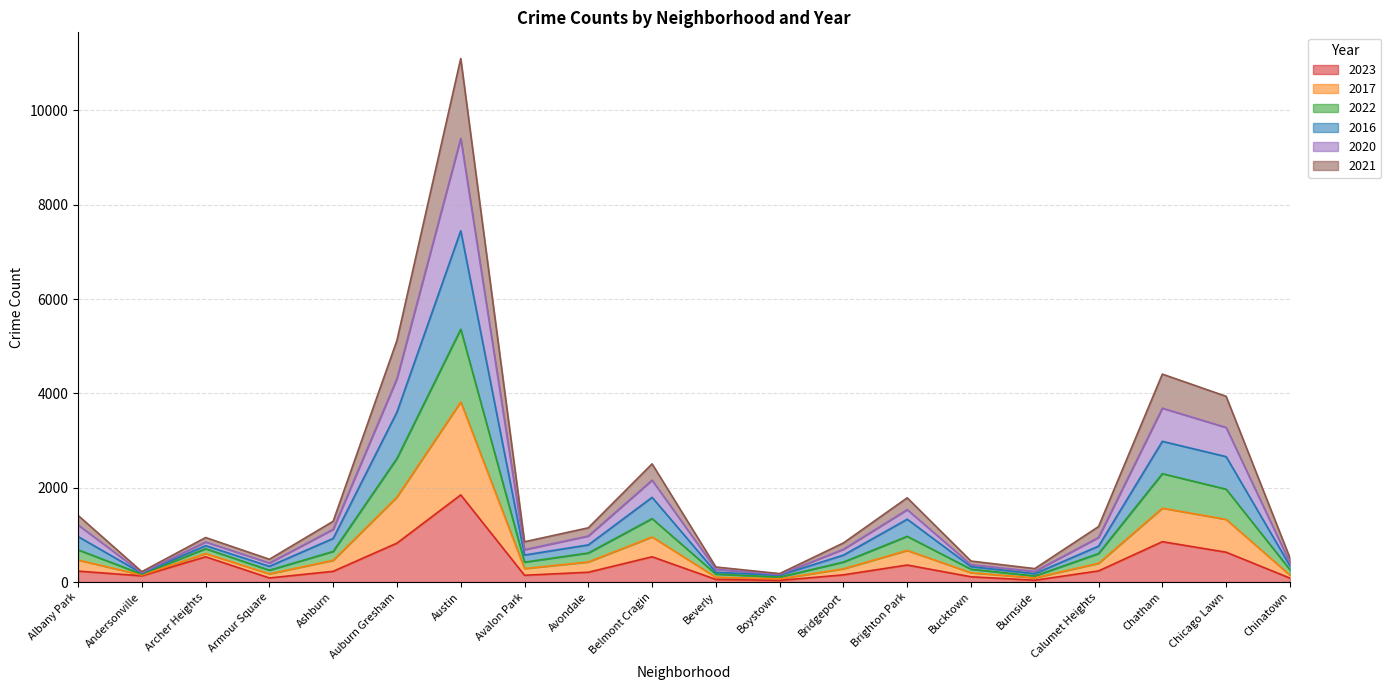

Read the 2023 value at Archer Heights, to the nearest 50.

550